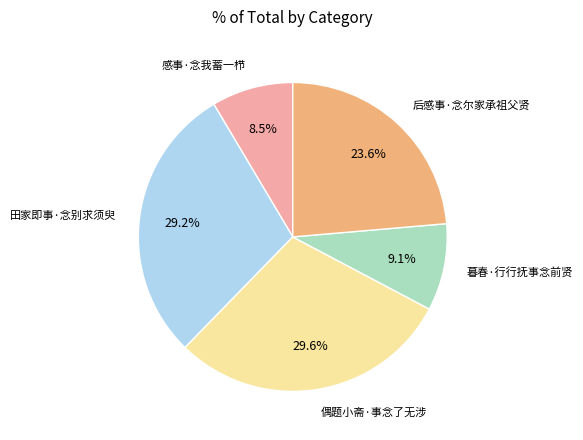

Is there any slice that represents more than half of the pie?

No